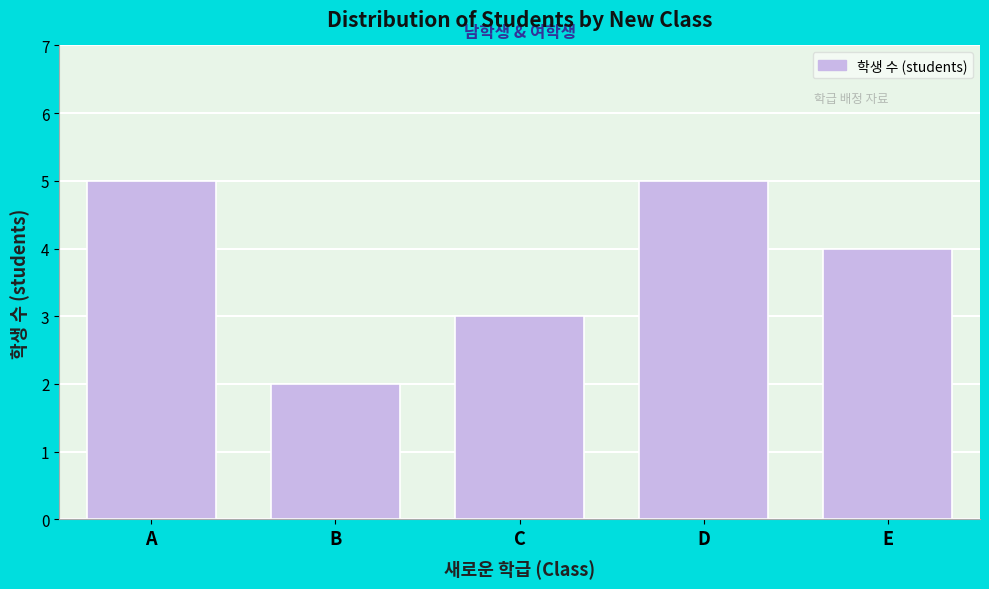

Reading left to right, what are all the values shown in this chart?

5	2	3	5	4